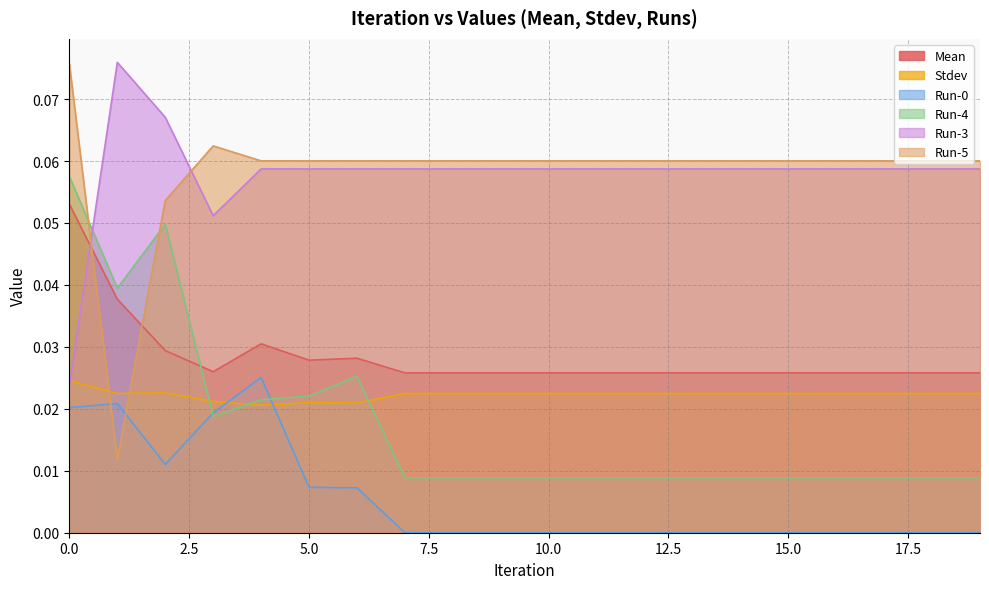

Reading right to left, what are all the values shown in this chart?

Mean: 0.0	0.0	0.0	0.0	0.0	0.0	0.0	0.0	0.0	0.0	0.0	0.0	0.0	0.0	0.0	0.0	0.0	0.0	0.0	0.1
Stdev: 0.0	0.0	0.0	0.0	0.0	0.0	0.0	0.0	0.0	0.0	0.0	0.0	0.0	0.0	0.0	0.0	0.0	0.0	0.0	0.0
Run-0: 0.0	0.0	0.0	0.0	0.0	0.0	0.0	0.0	0.0	0.0	0.0	0.0	0.0	0.0	0.0	0.0	0.0	0.0	0.0	0.0
Run-4: 0.0	0.0	0.0	0.0	0.0	0.0	0.0	0.0	0.0	0.0	0.0	0.0	0.0	0.0	0.0	0.0	0.0	0.0	0.0	0.1
Run-3: 0.1	0.1	0.1	0.1	0.1	0.1	0.1	0.1	0.1	0.1	0.1	0.1	0.1	0.1	0.1	0.1	0.1	0.1	0.1	0.0
Run-5: 0.1	0.1	0.1	0.1	0.1	0.1	0.1	0.1	0.1	0.1	0.1	0.1	0.1	0.1	0.1	0.1	0.1	0.1	0.0	0.1